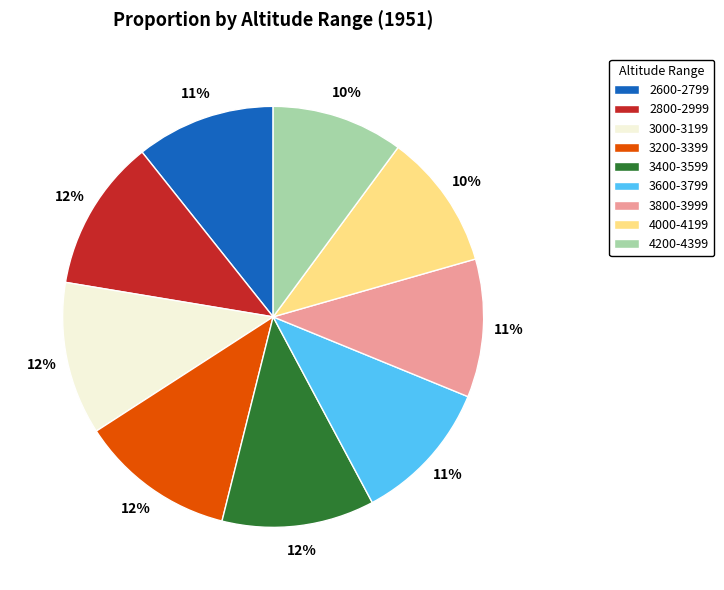

Is there a majority slice in this chart?

No